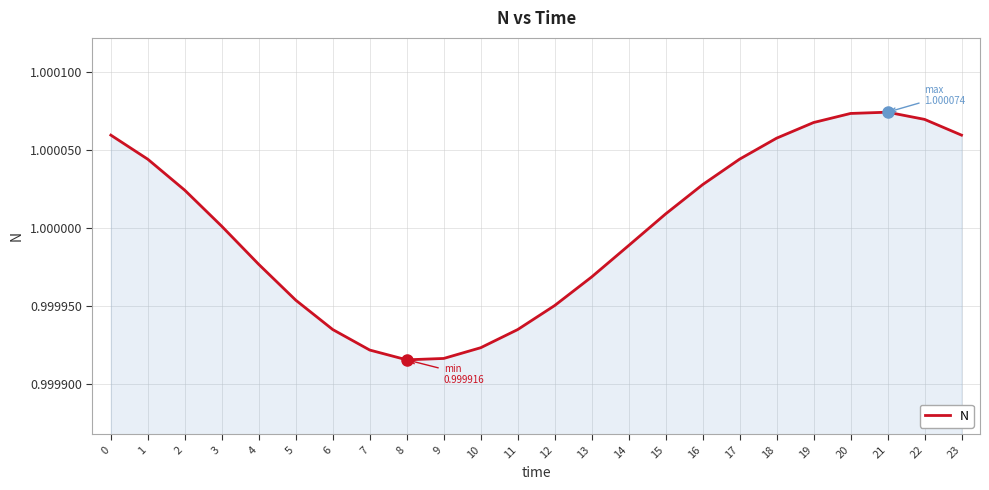

Which has a higher value, 14 or 13?

14